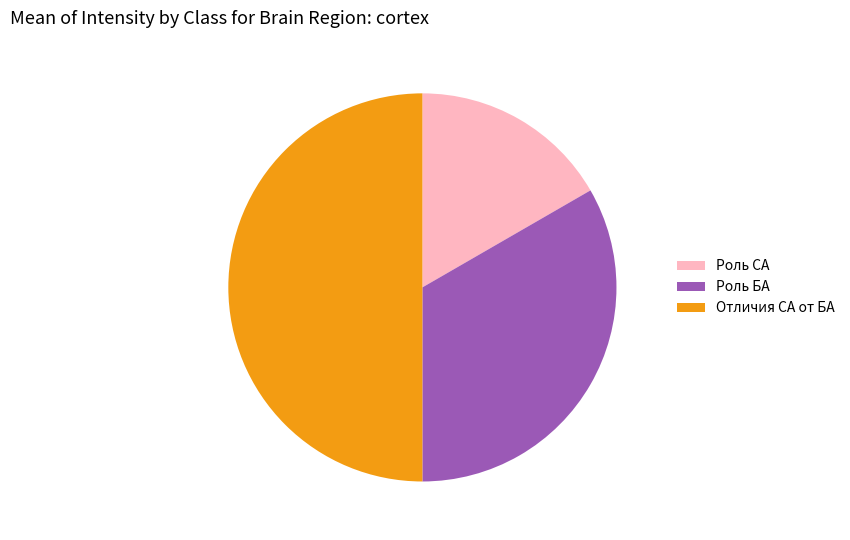

Is Роль БА the majority of the pie?

No